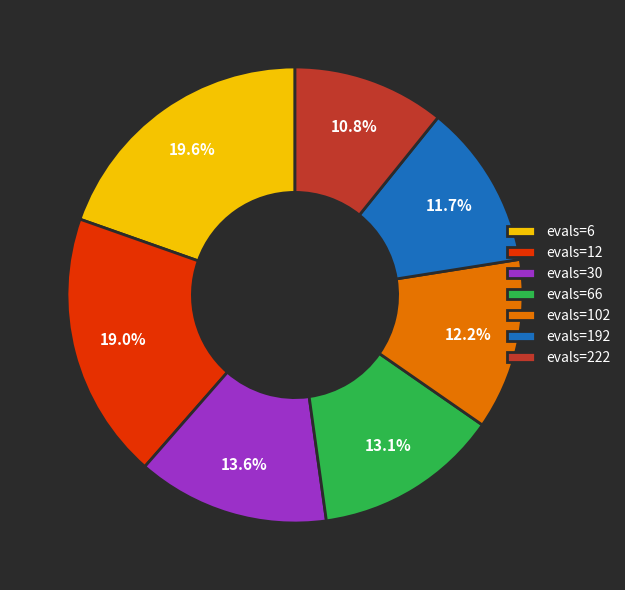

The evals=12 slice represents 19% of the pie. True or false?

True